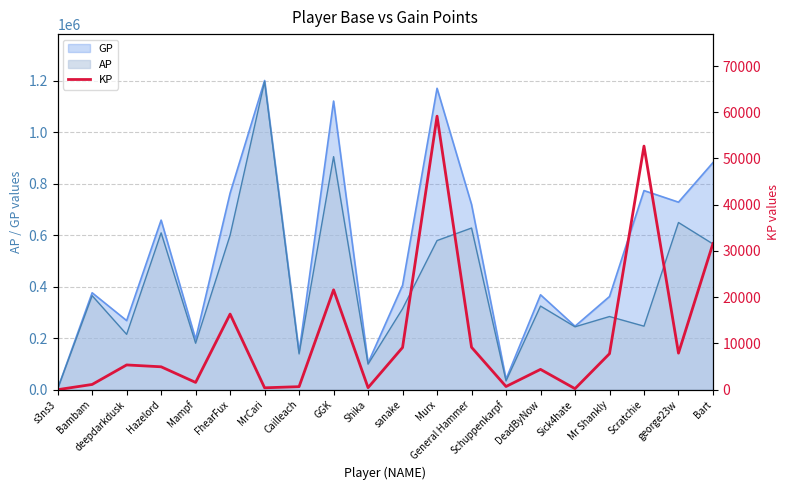

How many lines are shown in the chart?

1